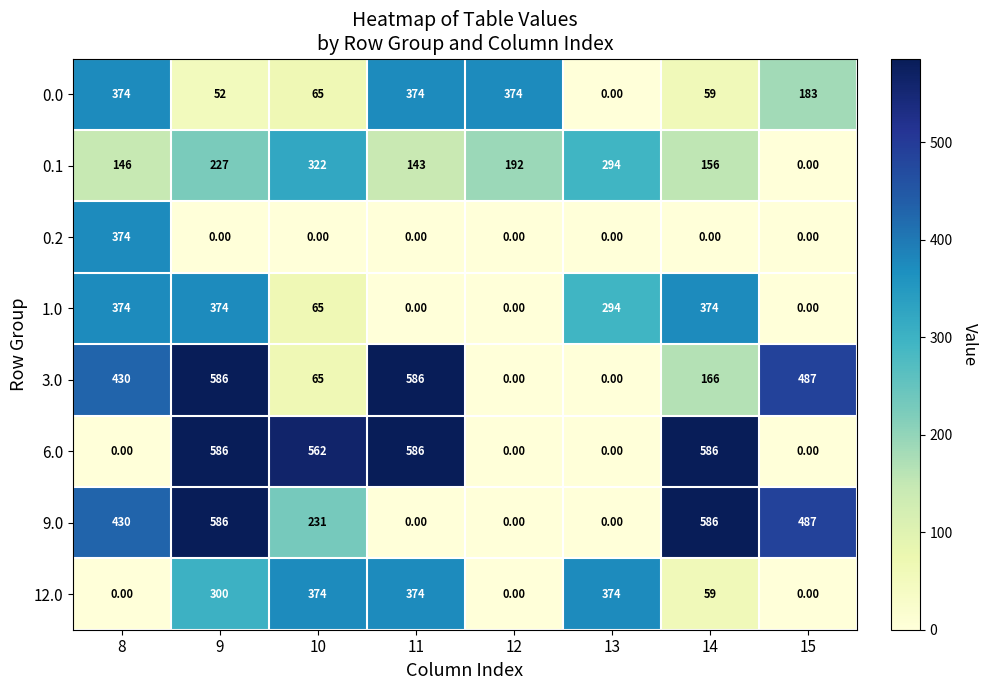

What is the spread (max minus min) of values at 10?

562